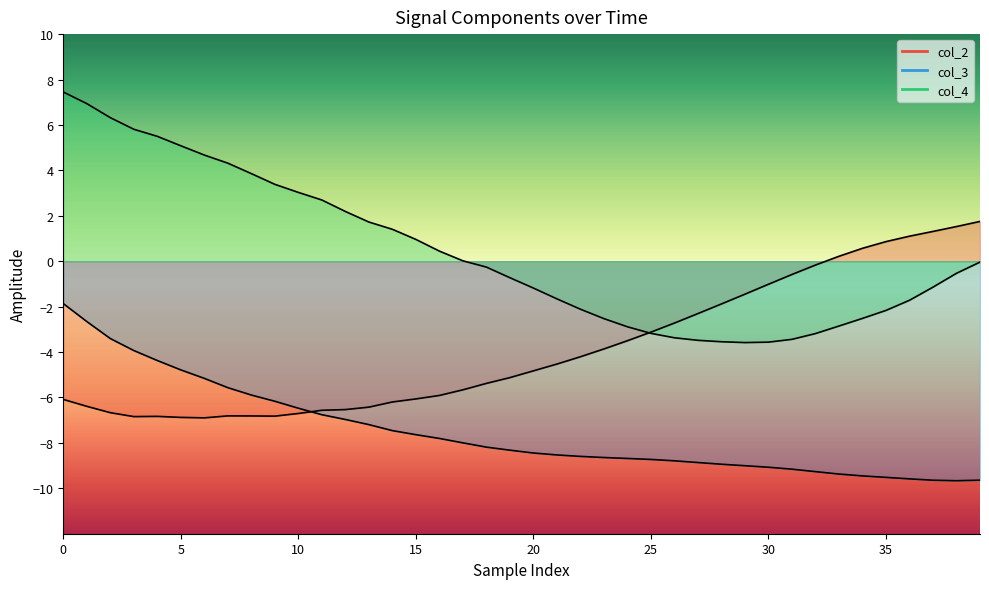

Which series has the widest spread of values?

col_4